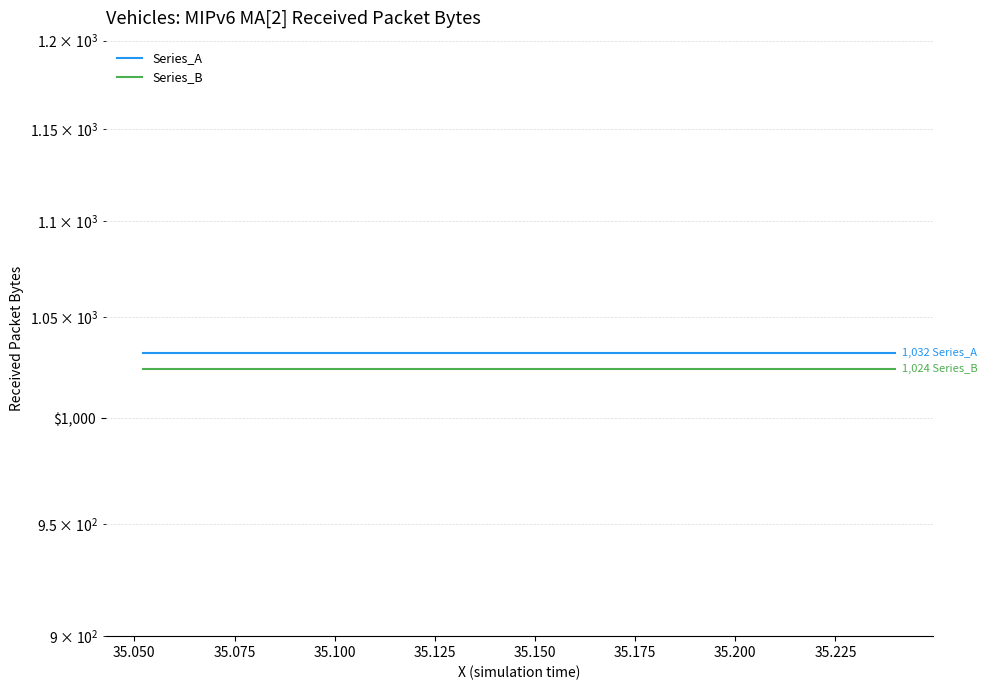

Is this an area chart (filled region under the line)?

No